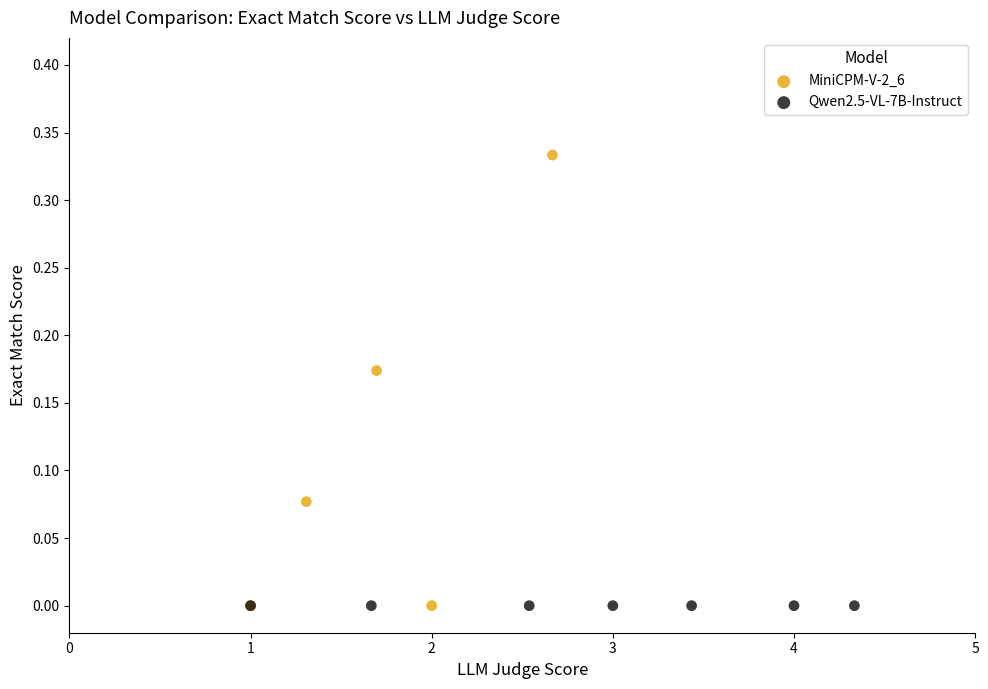

What are all the series names shown in the legend?

MiniCPM-V-2_6, Qwen2.5-VL-7B-Instruct